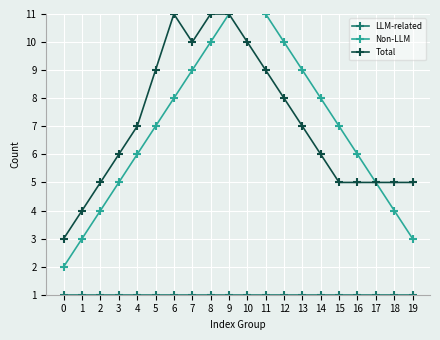

Where is Non-LLM nearest to the value 7?

5